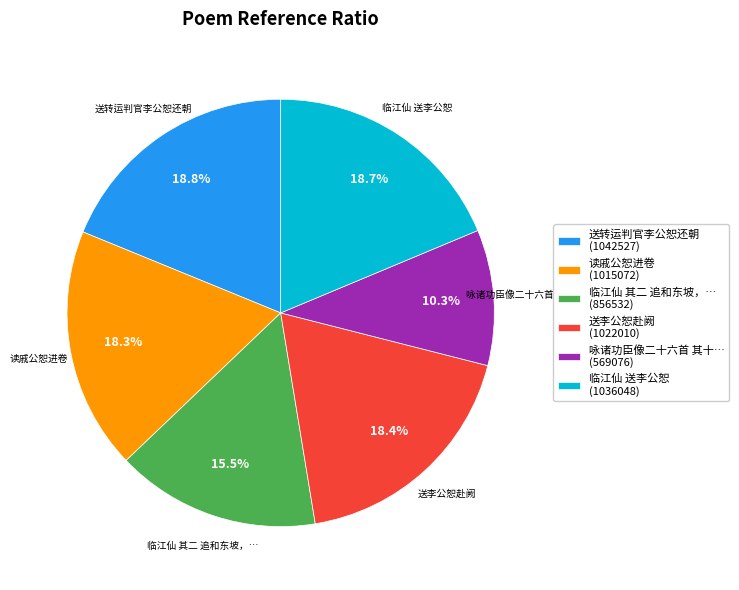

Approximately how many times larger is the value at 送李公恕赴阙 (1022010) compared to 临江仙 其二 追和东坡，… (856532)?

1.2